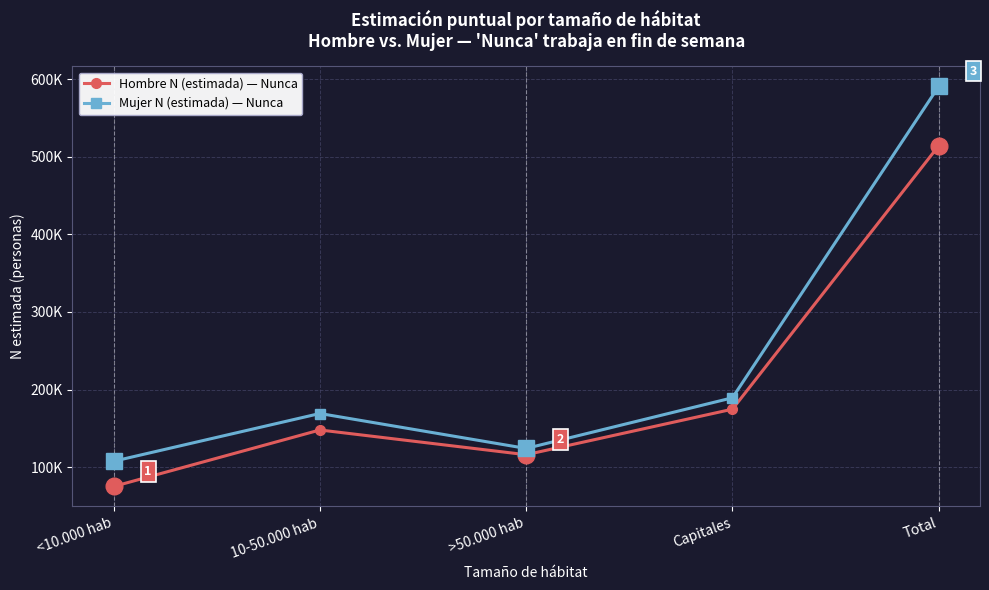

Between Total and <10.000 hab, which is larger?

Total